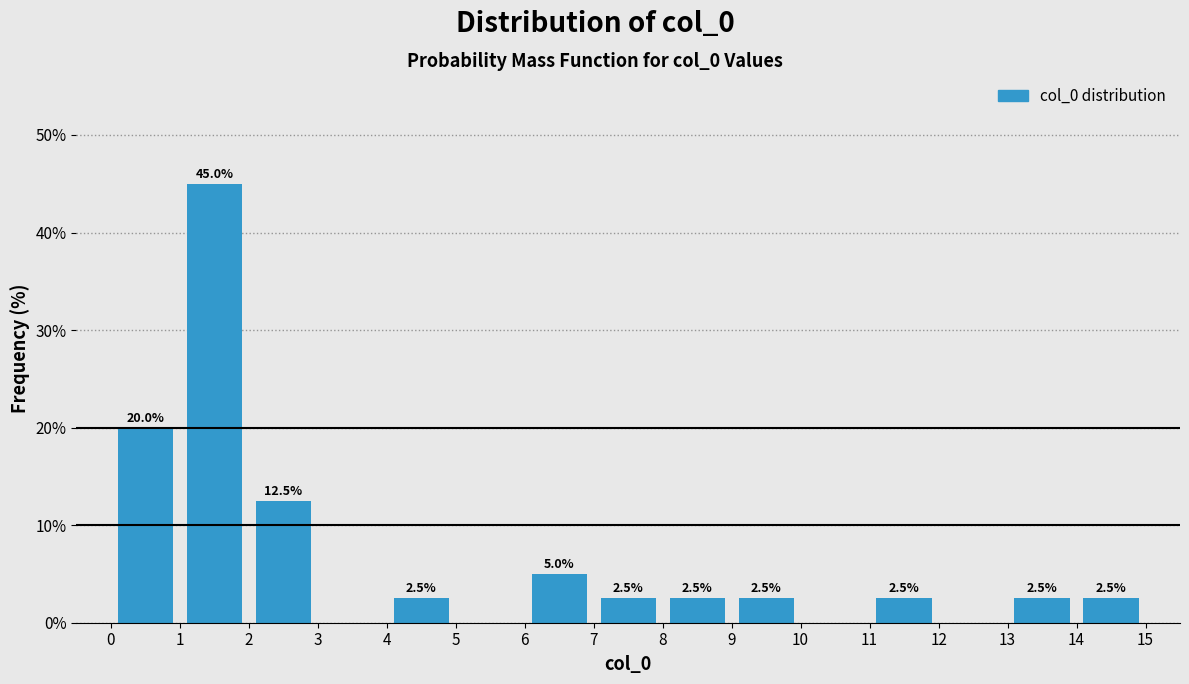

Which range on the x-axis has the tallest bar?

1 to 2